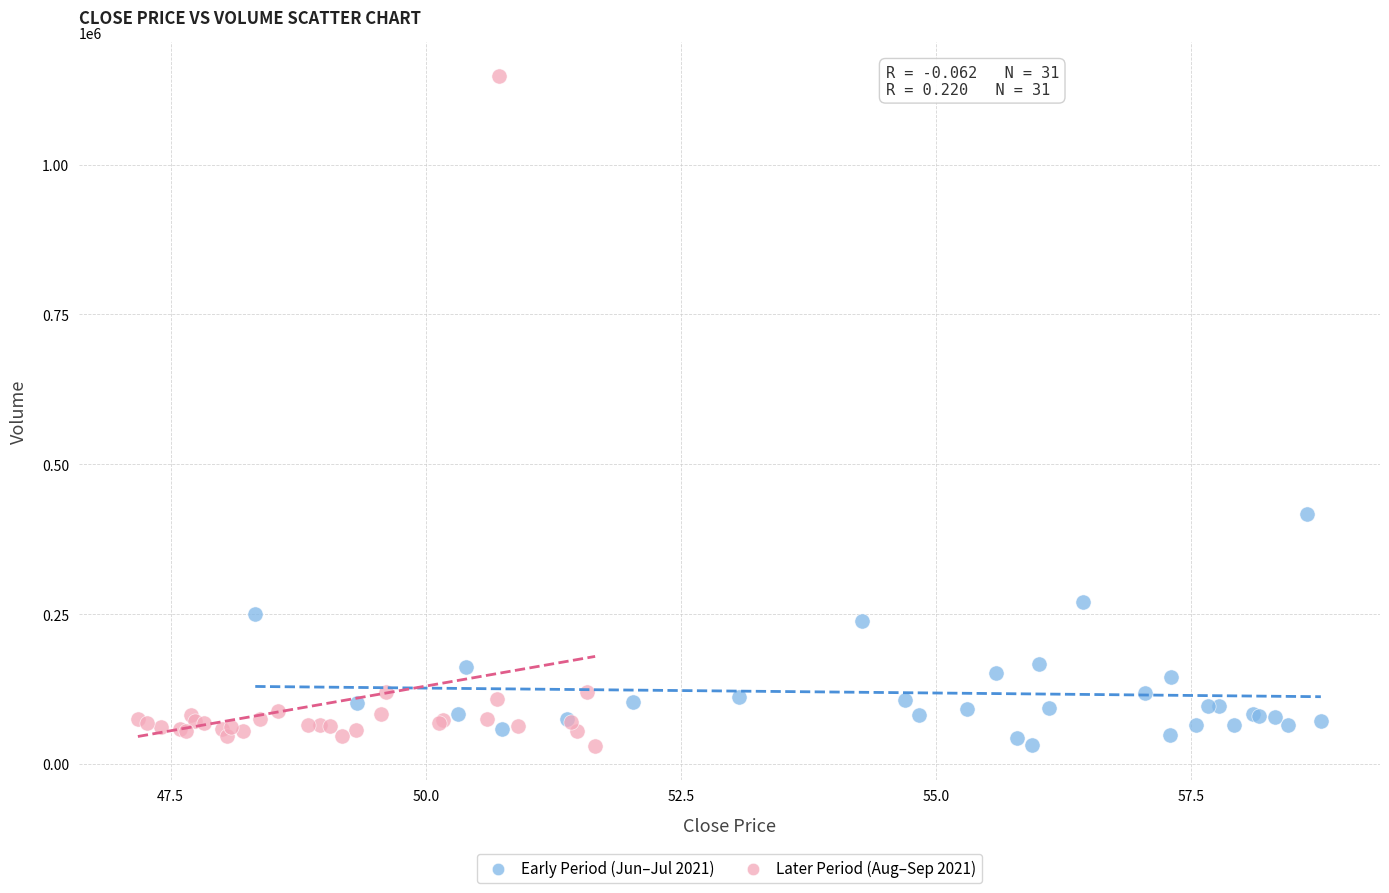

Which series has the largest Y range (max minus min)?

Later Period (Aug–Sep 2021)